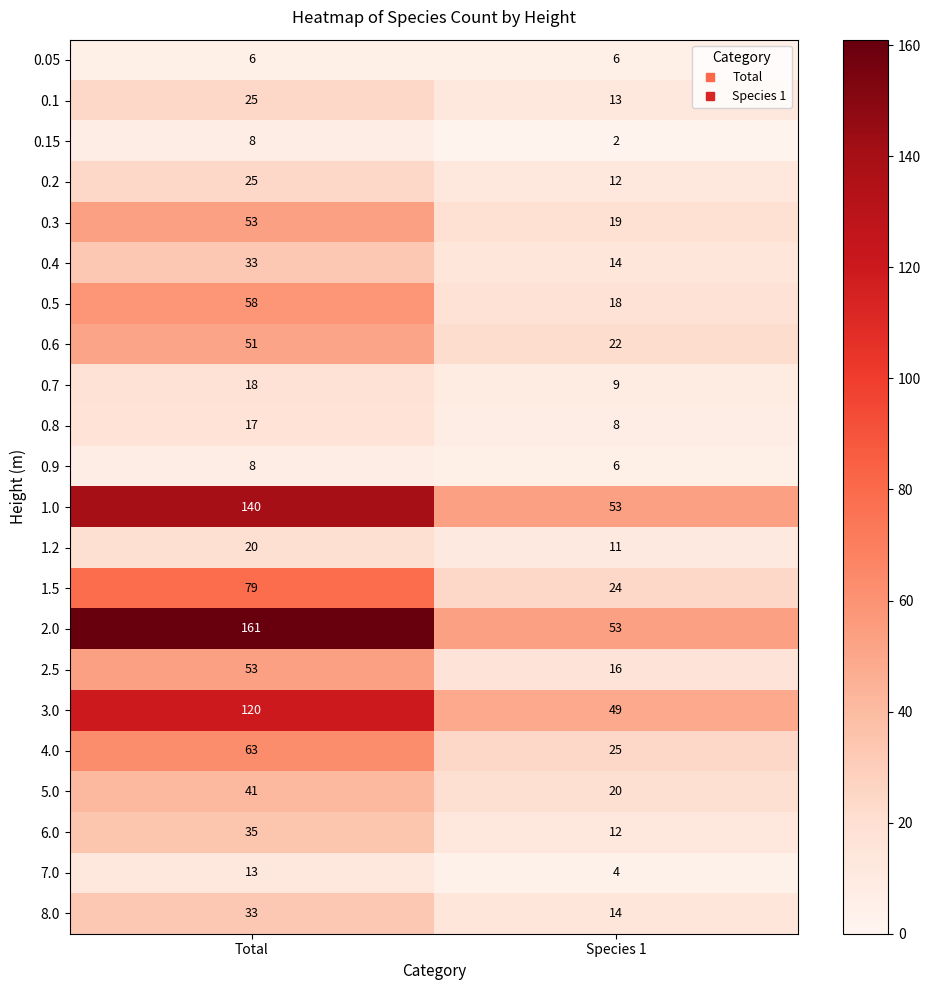

At which category is the sum across all series the highest?

Total